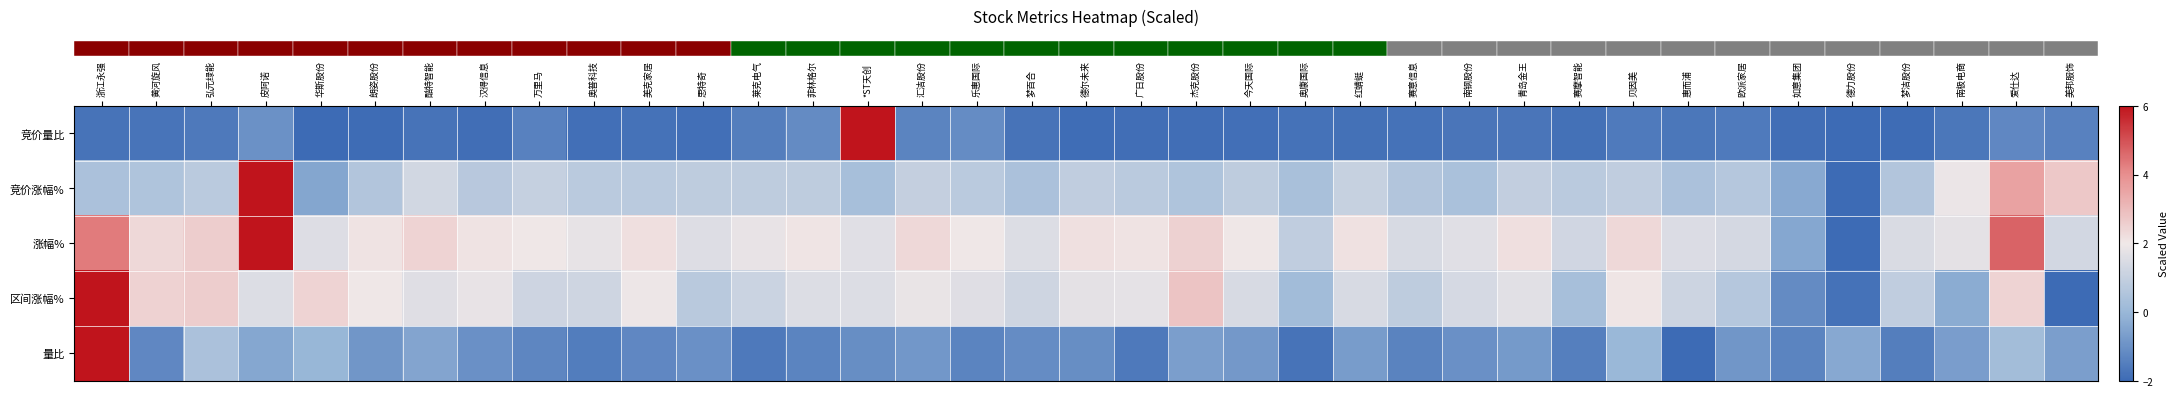

Reading left to right, what are all the values shown in this chart?

row_0: 浙江永强=-1.8	黄河旋风=-1.7	弘元绿能=-1.6	皮阿诺=-1.0	华斯股份=-2.0	朗姿股份=-2.0	酷特智能=-1.8	汉得信息=-1.9	万里马=-1.4	奥普科技=-1.9	美克家居=-1.8	思特奇=-1.8	莱克电气=-1.5	菲林格尔=-1.1	*ST天创=6.0	汇洁股份=-1.3	乐惠国际=-1.1	梦百合=-1.8	德尔未来=-1.9	广日股份=-1.9	杰克股份=-1.9	今天国际=-1.9	奥康国际=-1.8	红蜻蜓=-1.8	赛意信息=-1.8	南钢股份=-1.7	青岛金王=-1.7	赛摩智能=-1.8	贝因美=-1.6	惠而浦=-1.7	欧派家居=-1.6	如意集团=-1.9	德力股份=-2.0	梦洁股份=-2.0	南极电商=-1.7	爱仕达=-1.2	美邦服饰=-1.4
row_1: 浙江永强=0.4	黄河旋风=0.5	弘元绿能=0.8	皮阿诺=6.0	华斯股份=-0.5	朗姿股份=0.6	酷特智能=1.3	汉得信息=0.7	万里马=1.0	奥普科技=0.8	美克家居=0.8	思特奇=0.9	莱克电气=0.9	菲林格尔=0.9	*ST天创=0.3	汇洁股份=1.0	乐惠国际=0.8	梦百合=0.4	德尔未来=0.9	广日股份=0.8	杰克股份=0.5	今天国际=0.9	奥康国际=0.4	红蜻蜓=1.0	赛意信息=0.6	南钢股份=0.4	青岛金王=1.0	赛摩智能=0.8	贝因美=0.9	惠而浦=0.4	欧派家居=0.6	如意集团=-0.4	德力股份=-2.0	梦洁股份=0.6	南极电商=1.9	爱仕达=3.6	美邦服饰=2.7
row_2: 浙江永强=4.3	黄河旋风=2.4	弘元绿能=2.6	皮阿诺=6.0	华斯股份=1.6	朗姿股份=2.1	酷特智能=2.4	汉得信息=2.1	万里马=2.0	奥普科技=1.8	美克家居=2.2	思特奇=1.6	莱克电气=1.8	菲林格尔=2.1	*ST天创=1.7	汇洁股份=2.4	乐惠国际=2.0	梦百合=1.6	德尔未来=2.2	广日股份=2.1	杰克股份=2.5	今天国际=2.0	奥康国际=0.9	红蜻蜓=2.1	赛意信息=1.4	南钢股份=1.6	青岛金王=2.2	赛摩智能=1.3	贝因美=2.4	惠而浦=1.5	欧派家居=1.4	如意集团=-0.4	德力股份=-2.0	梦洁股份=1.5	南极电商=1.7	爱仕达=4.7	美邦服饰=1.3
row_3: 浙江永强=6.0	黄河旋风=2.5	弘元绿能=2.6	皮阿诺=1.6	华斯股份=2.5	朗姿股份=2.0	酷特智能=1.6	汉得信息=1.8	万里马=1.2	奥普科技=1.2	美克家居=1.9	思特奇=0.7	莱克电气=1.1	菲林格尔=1.6	*ST天创=1.6	汇洁股份=1.9	乐惠国际=1.6	梦百合=1.2	德尔未来=1.7	广日股份=1.8	杰克股份=2.8	今天国际=1.4	奥康国际=0.2	红蜻蜓=1.4	赛意信息=0.9	南钢股份=1.4	青岛金王=1.7	赛摩智能=0.3	贝因美=2.1	惠而浦=1.2	欧派家居=0.6	如意集团=-1.1	德力股份=-1.8	梦洁股份=0.9	南极电商=-0.3	爱仕达=2.5	美邦服饰=-2.0
row_4: 浙江永强=6.0	黄河旋风=-1.2	弘元绿能=0.4	皮阿诺=-0.4	华斯股份=-0.0	朗姿股份=-0.9	酷特智能=-0.5	汉得信息=-1.0	万里马=-1.3	奥普科技=-1.5	美克家居=-1.2	思特奇=-1.0	莱克电气=-1.6	菲林格尔=-1.3	*ST天创=-1.1	汇洁股份=-0.8	乐惠国际=-1.3	梦百合=-1.1	德尔未来=-1.1	广日股份=-1.6	杰克股份=-0.7	今天国际=-0.8	奥康国际=-1.8	红蜻蜓=-0.7	赛意信息=-1.4	南钢股份=-1.0	青岛金王=-0.8	赛摩智能=-1.5	贝因美=0.0	惠而浦=-2.0	欧派家居=-0.9	如意集团=-1.3	德力股份=-0.4	梦洁股份=-1.5	南极电商=-0.7	爱仕达=0.2	美邦服饰=-0.6